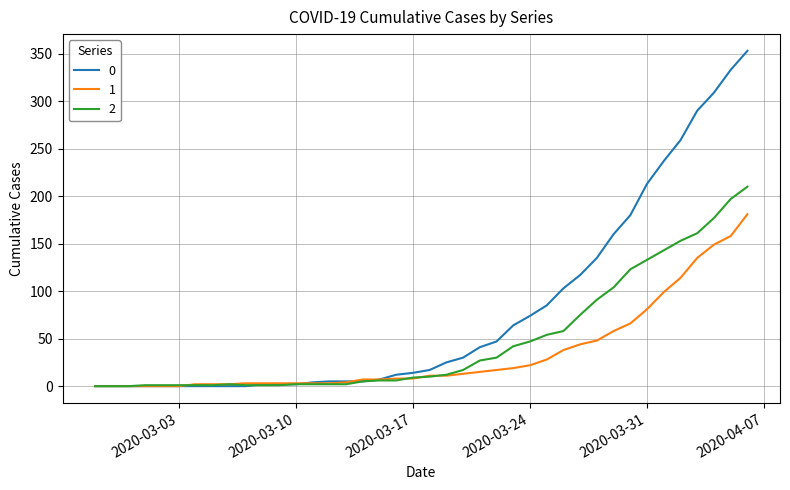

Does the chart display data point markers on the line(s)?

No